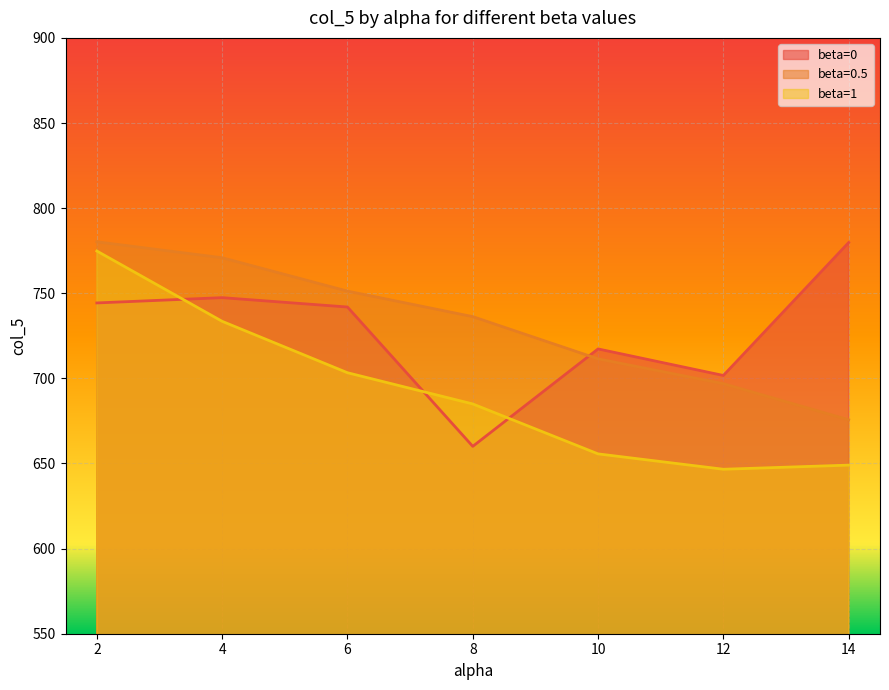

What is the difference between the maximum and minimum values in the beta=0.5 series?

104.6